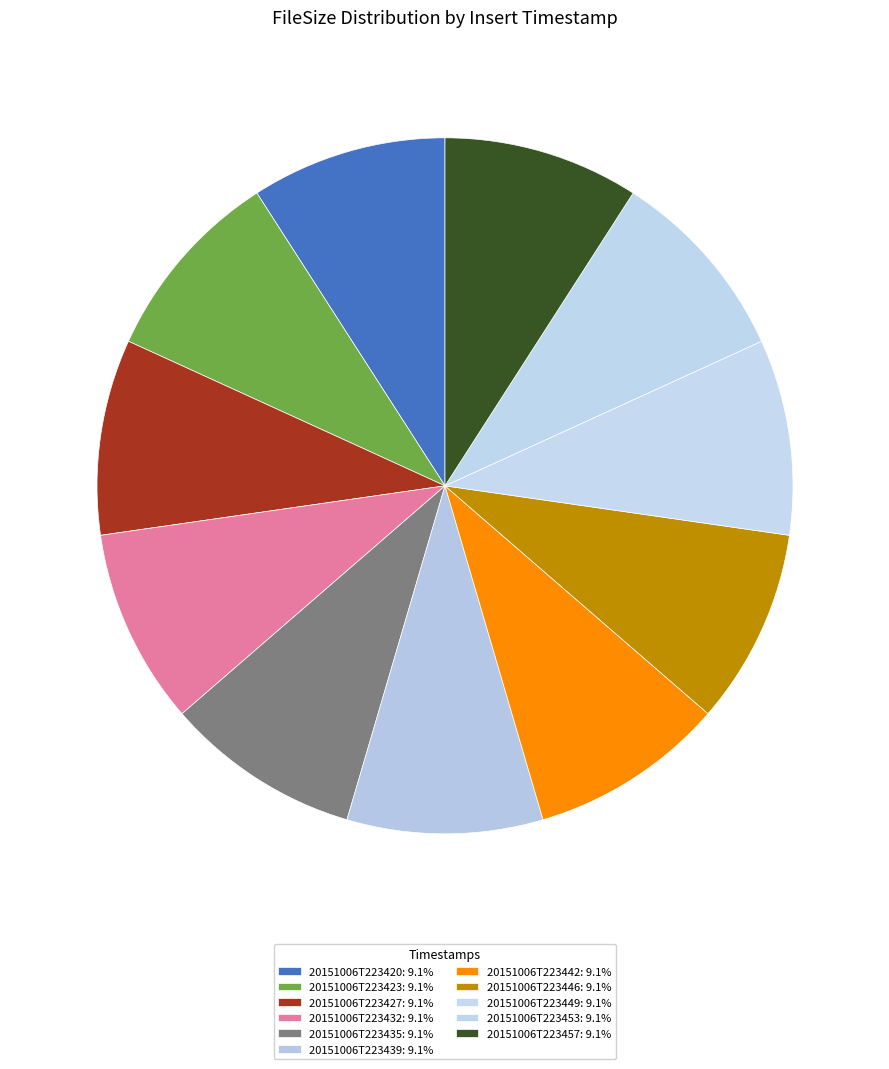

Combined, what portion of the pie is 20151006T223427 and 20151006T223442?

18.2%